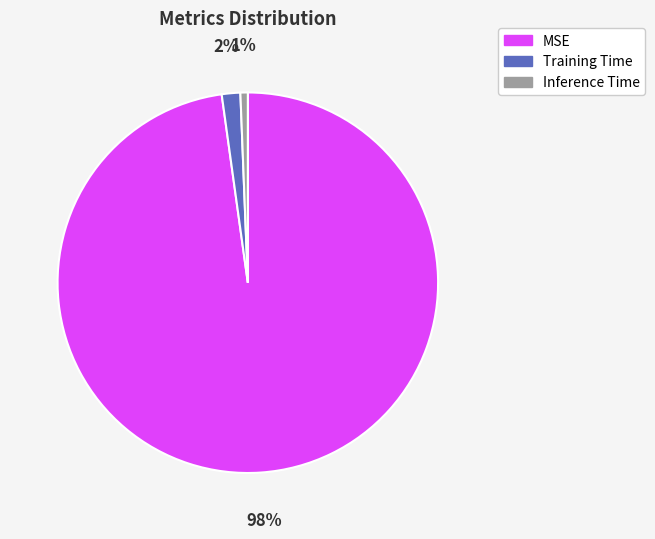

Is there a majority slice in this chart?

Yes